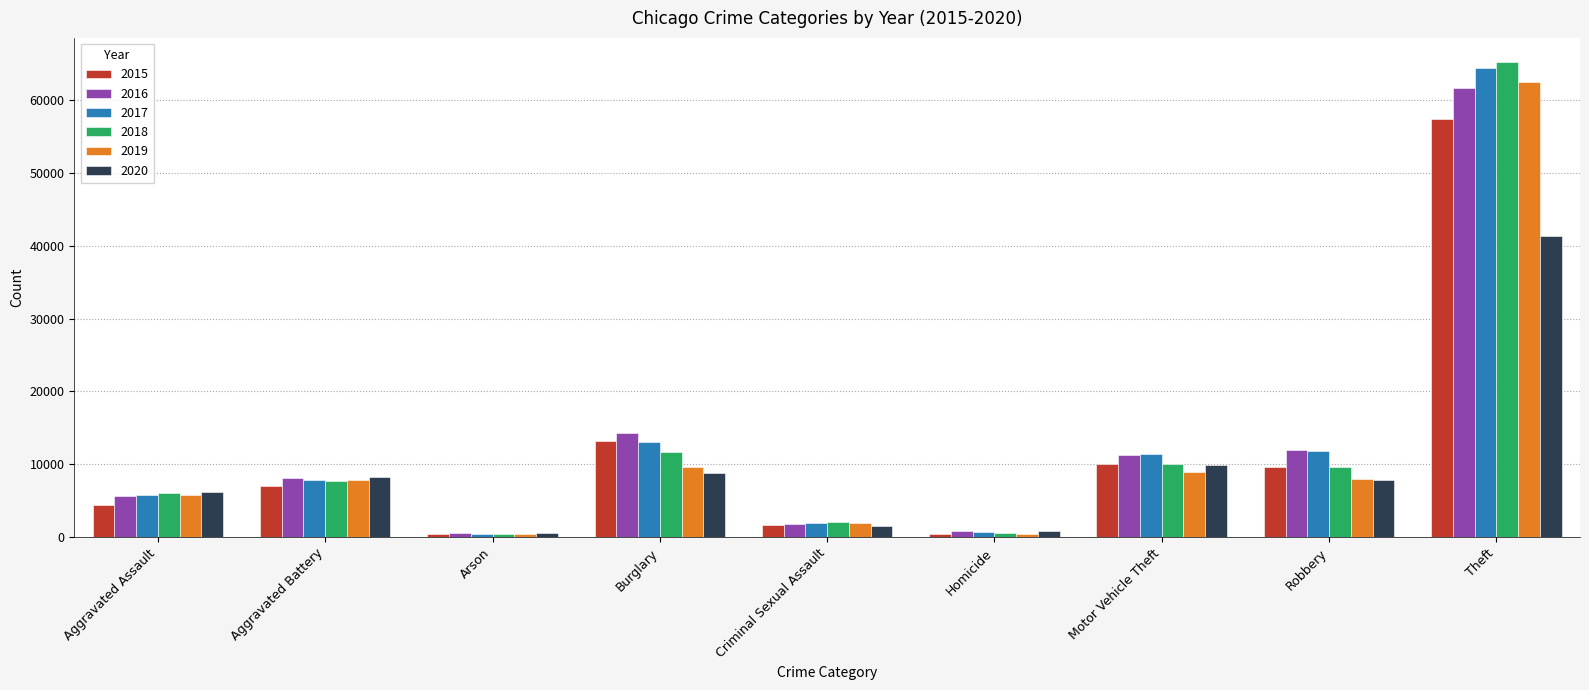

What is the minimum value shown in the chart?

373